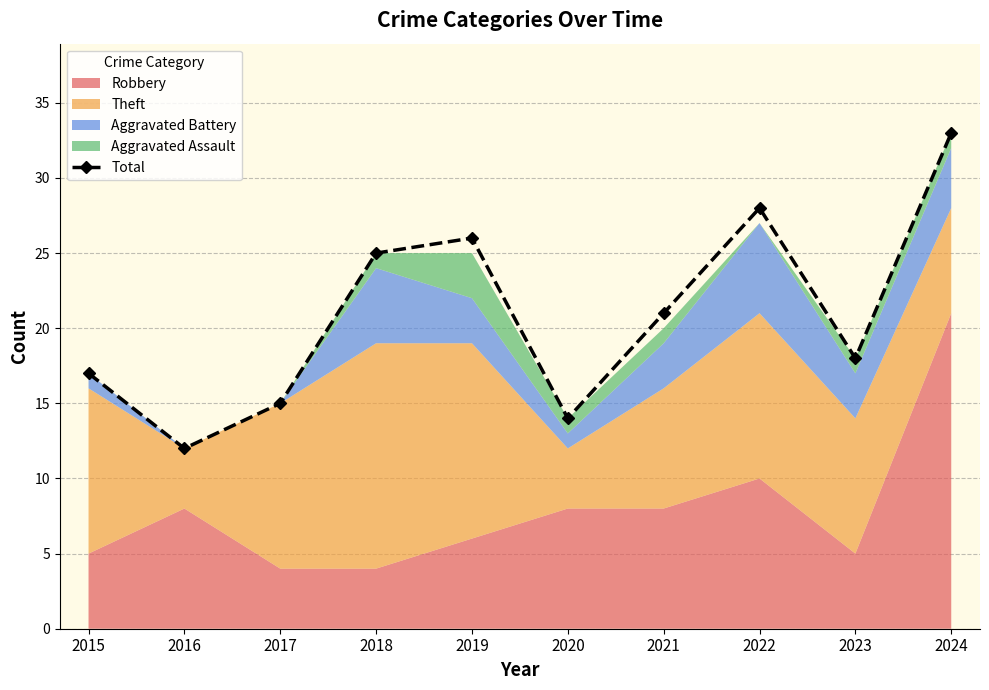

Does the chart display data point markers on the line(s)?

Yes